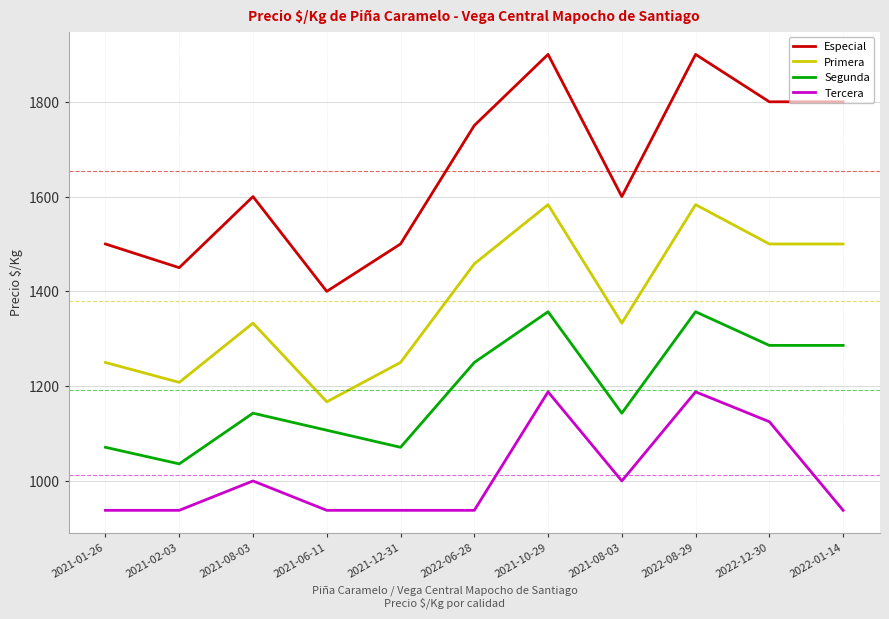

Reading left to right, what are all the values shown in this chart?

Especial: 1500	1450	1600	1400	1500	1750	1900	1600	1900	1800	1800
Primera: 1250	1208	1333	1167	1250	1458	1583	1333	1583	1500	1500
Segunda: 1071	1036	1143	1107	1071	1250	1357	1143	1357	1286	1286
Tercera: 938	938	1000	938	938	938	1188	1000	1188	1125	938